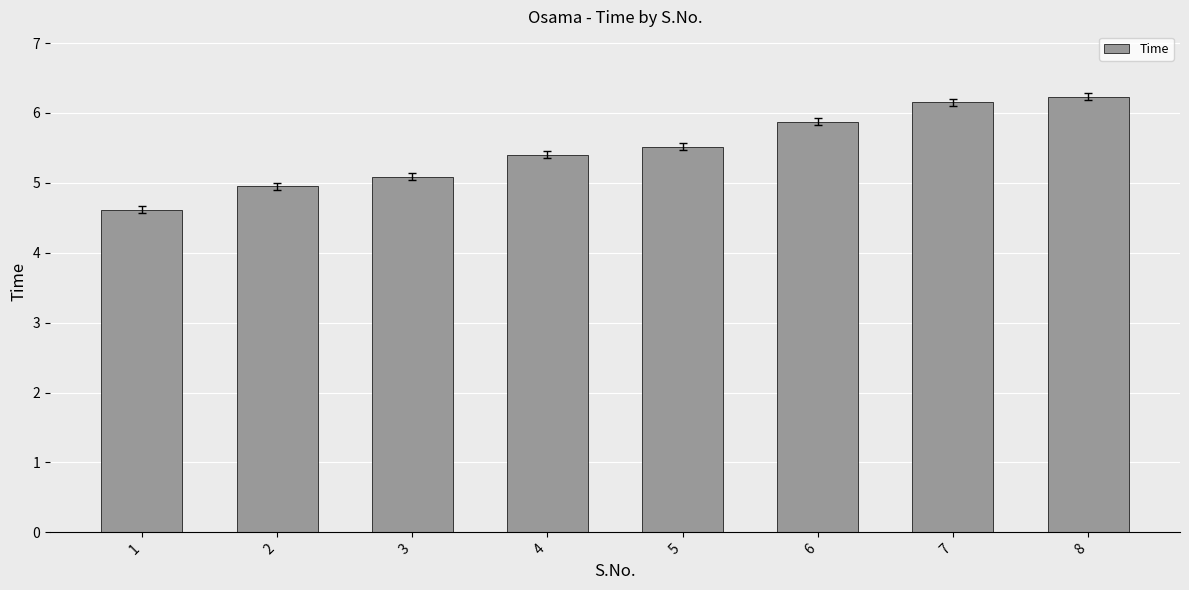

Between 7 and 5, which is larger?

7